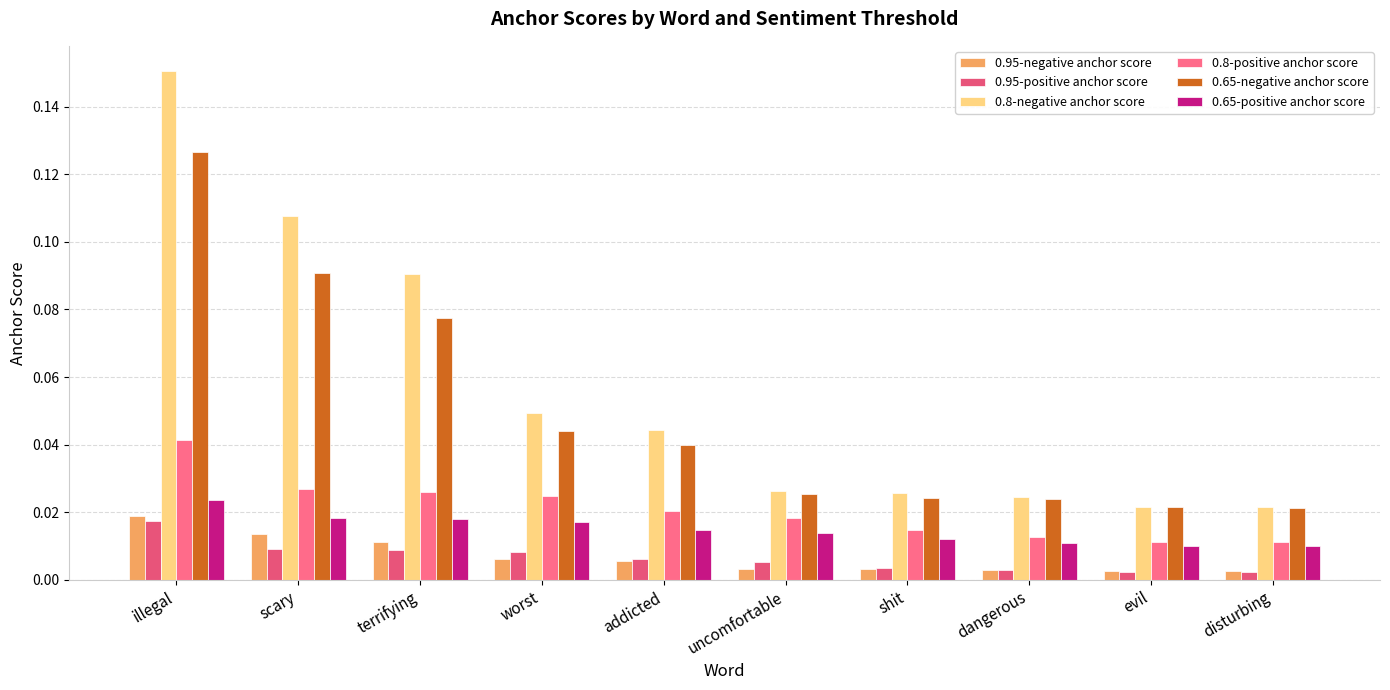

Is it true that 0.8-positive anchor score equals 0.0 at shit?

True